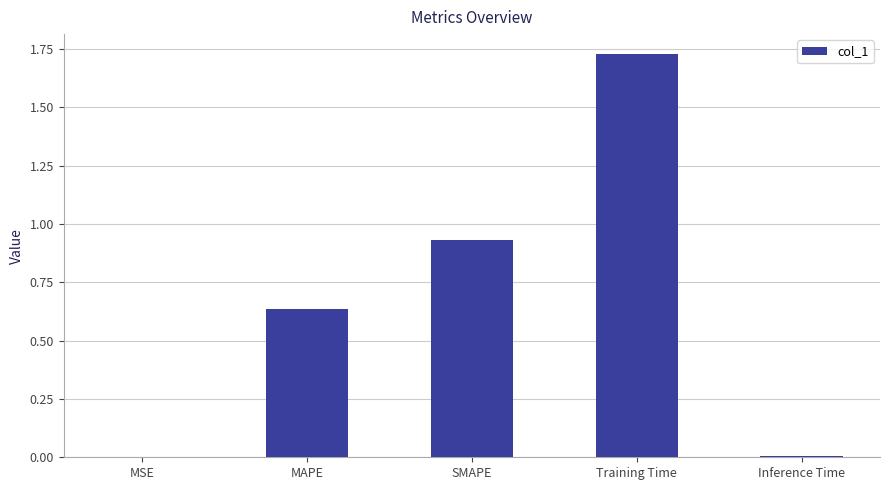

At which category does the chart reach its peak across all series?

Training Time